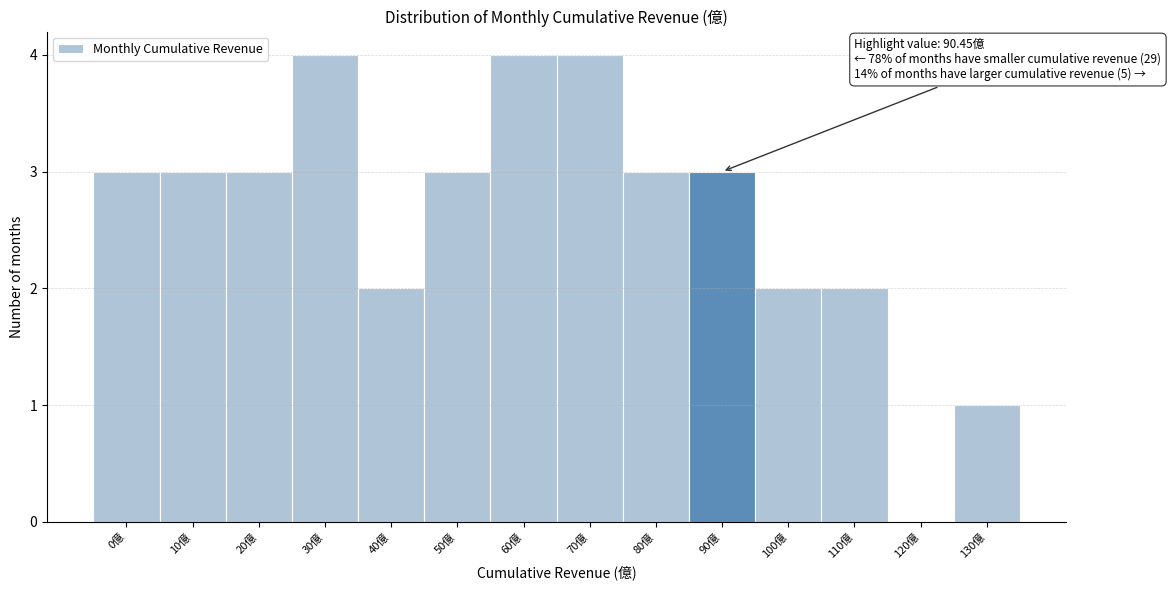

Reading right to left, extract all data points from this chart.

130億=1	120億=0	110億=2	100億=2	90億=3	80億=3	70億=4	60億=4	50億=3	40億=2	30億=4	20億=3	10億=3	0億=3